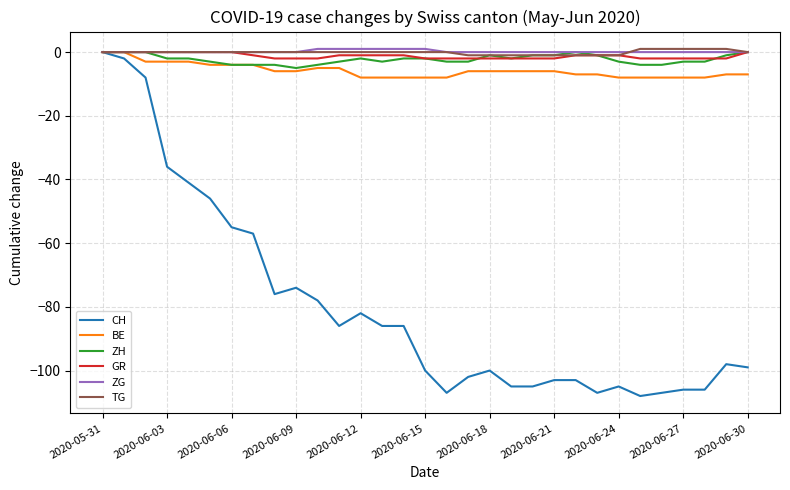

Reading right to left, list all the values displayed in this chart.

CH: -99	-98	-106	-106	-107	-108	-105	-107	-103	-103	-105	-105	-100	-102	-107	-100	-86	-86	-82	-86	-78	-74	-76	-57	-55	-46	-41	-36	-8	-2	0
BE: -7	-7	-8	-8	-8	-8	-8	-7	-7	-6	-6	-6	-6	-6	-8	-8	-8	-8	-8	-5	-5	-6	-6	-4	-4	-4	-3	-3	-3	0	0
ZH: 0	-1	-3	-3	-4	-4	-3	-1	0	-1	-1	-2	-1	-3	-3	-2	-2	-3	-2	-3	-4	-5	-4	-4	-4	-3	-2	-2	0	0	0
GR: 0	-2	-2	-2	-2	-2	-1	-1	-1	-2	-2	-2	-2	-2	-2	-2	-1	-1	-1	-1	-2	-2	-2	-1	0	0	0	0	0	0	0
ZG: 0	0	0	0	0	0	0	0	0	0	0	0	0	0	0	1	1	1	1	1	1	0	0	0	0	0	0	0	0	0	0
TG: 0	1	1	1	1	1	-1	-1	-1	-1	-1	-1	-1	-1	0	0	0	0	0	0	0	0	0	0	0	0	0	0	0	0	0